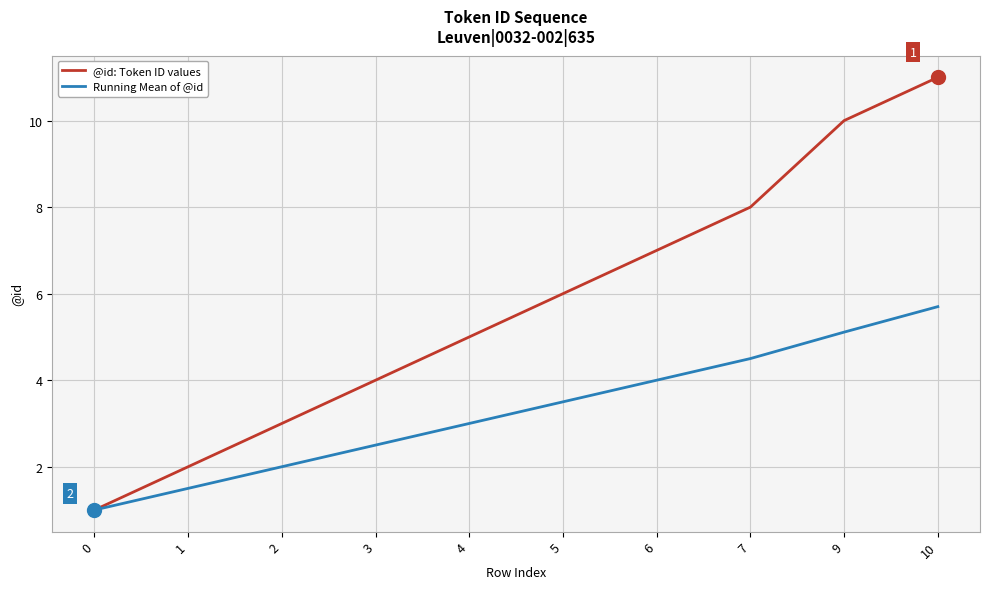

Which series has the largest range (max minus min)?

@id: Token ID values